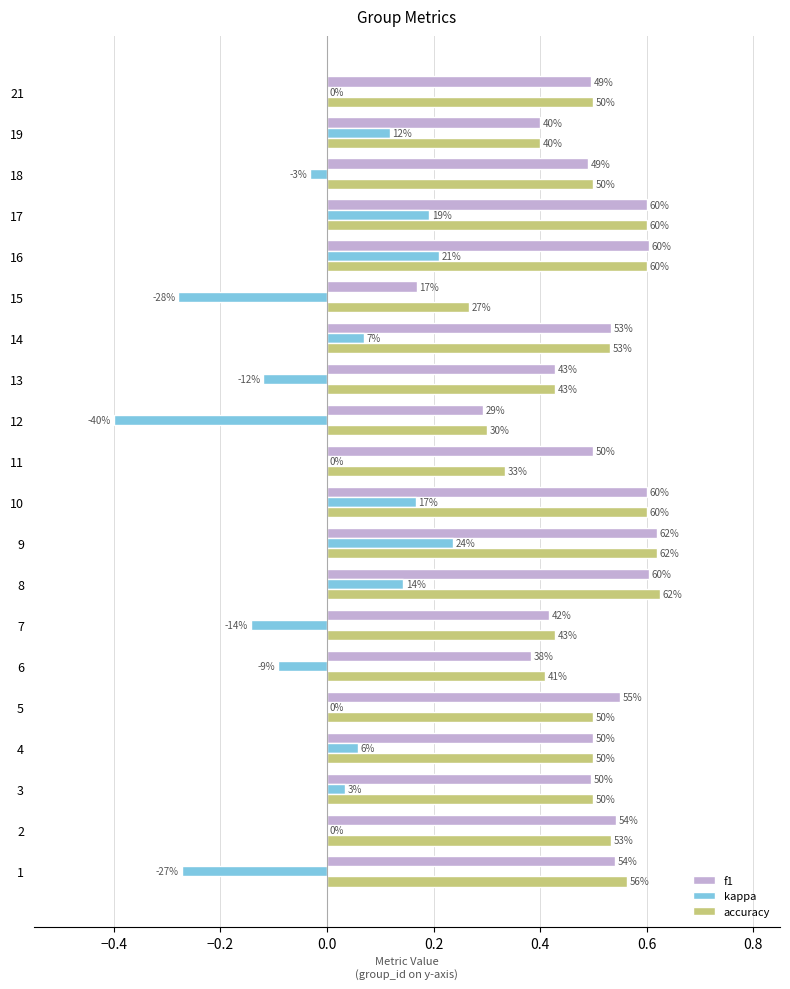

What are all the series names shown in the legend?

f1, kappa, accuracy